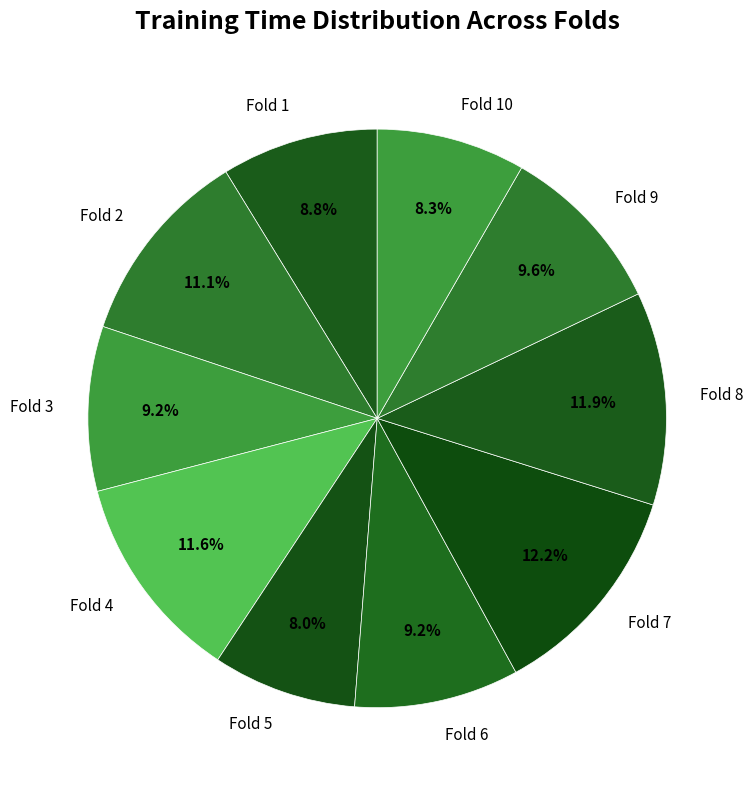

To the nearest percent, what is the combined percentage of Fold 8 and Fold 10?

20%